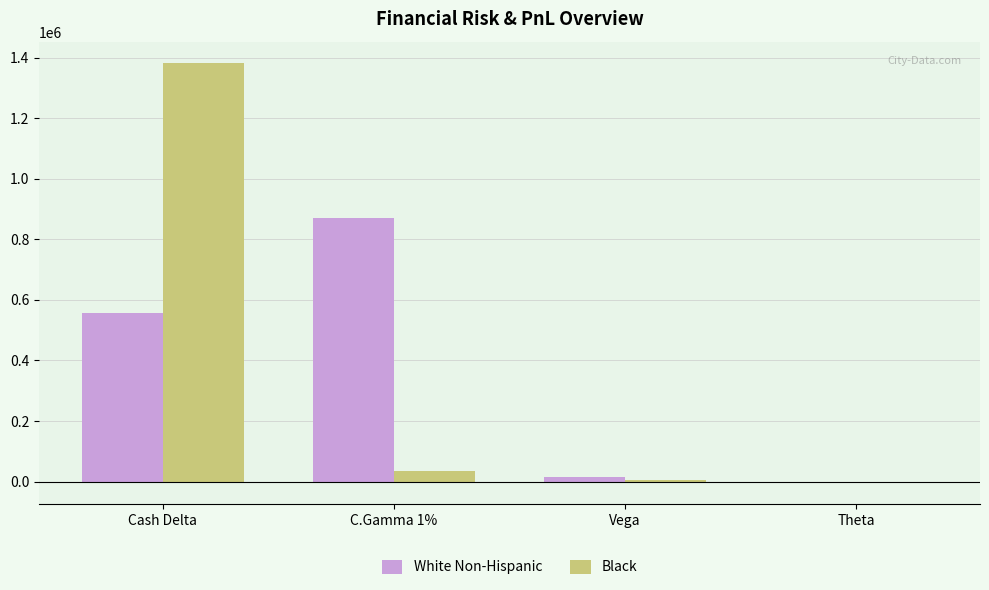

At which category is the sum across all series the highest?

Cash Delta